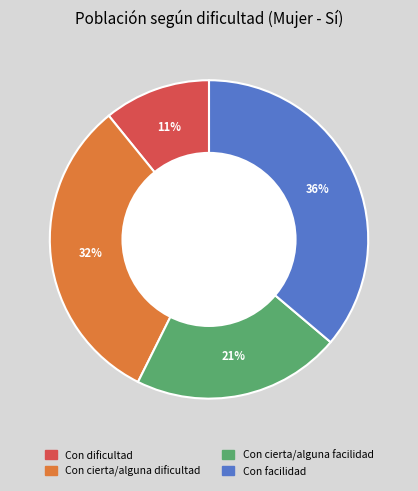

Is there any slice that represents more than half of the pie?

No